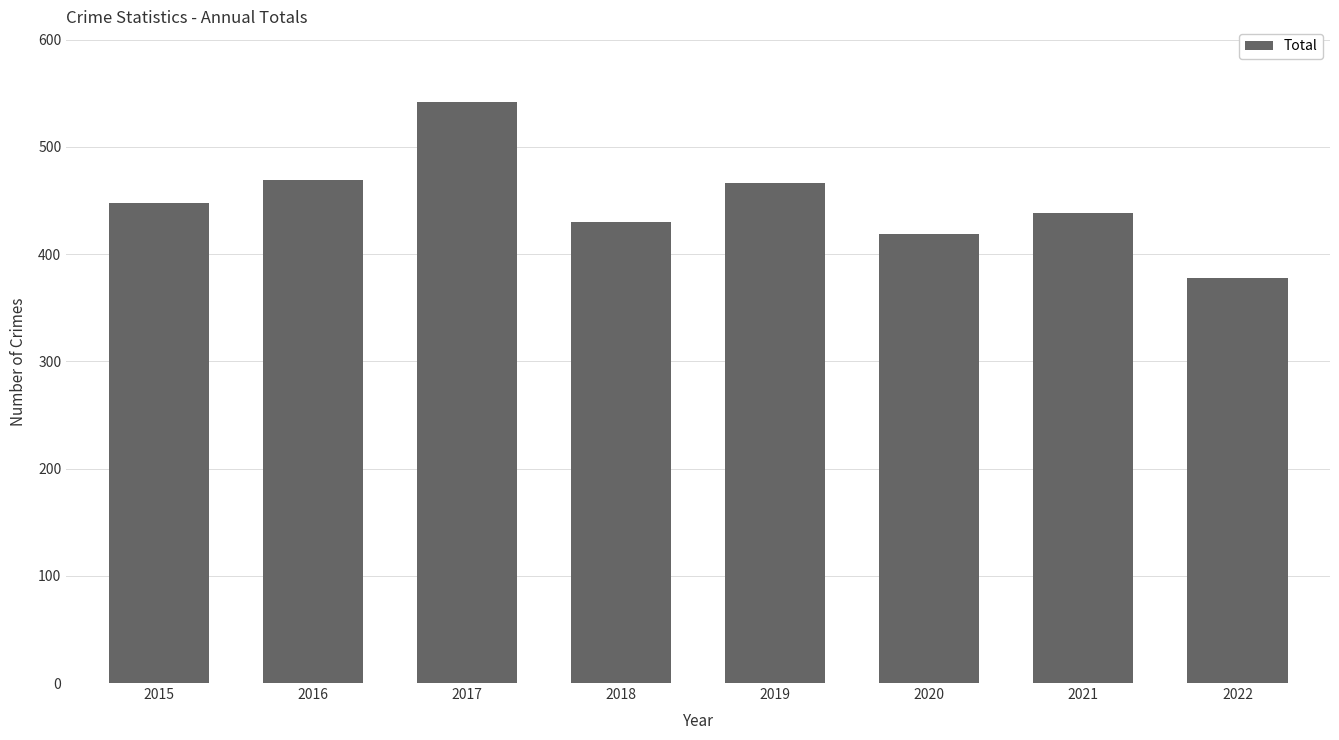

Read the value at 2016, to the nearest 5.

470